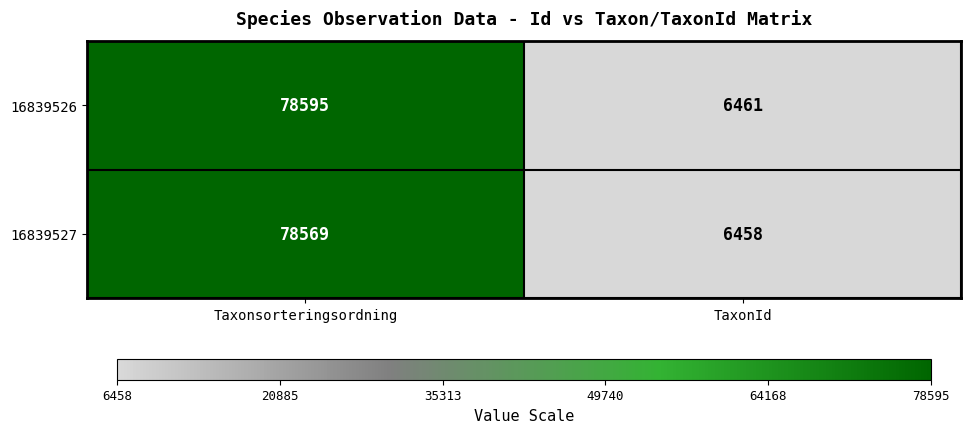

What is the minimum value shown in the chart?

6458